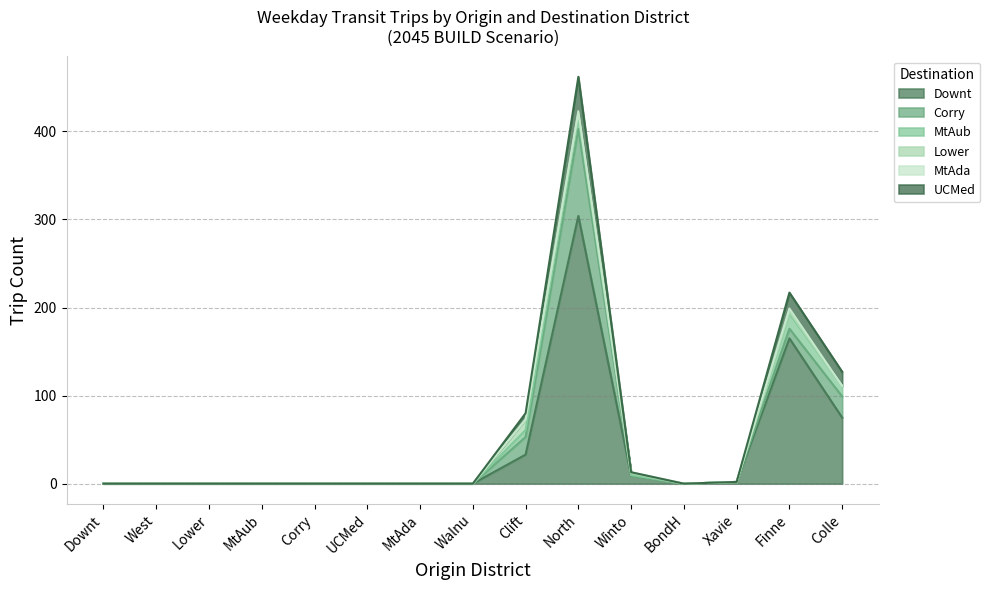

After their last crossing, which series has the higher values: MtAub or Lower?

Lower